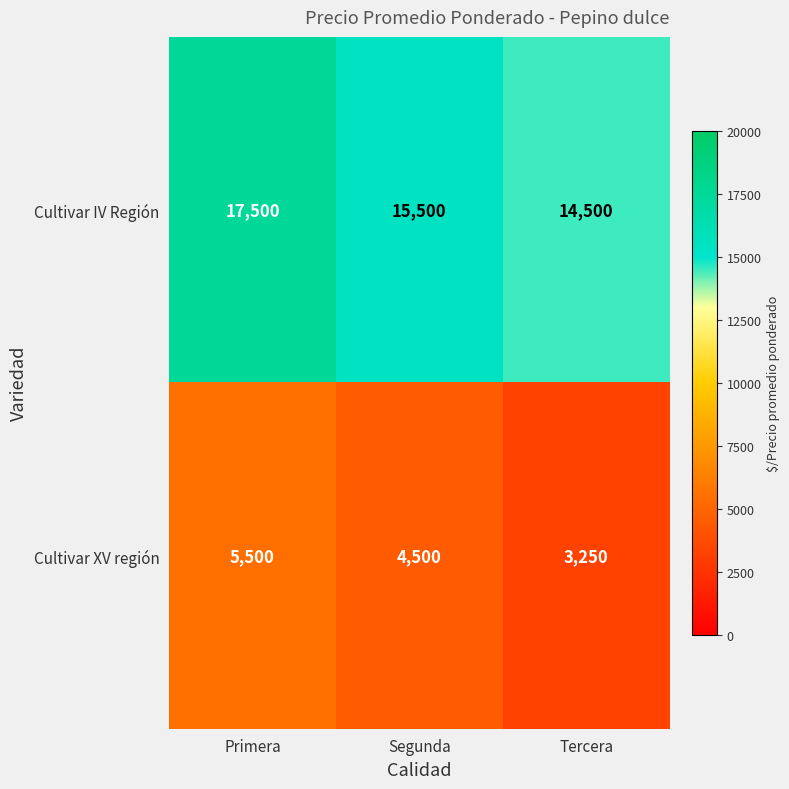

What is the spread (max minus min) of values at Tercera?

11250